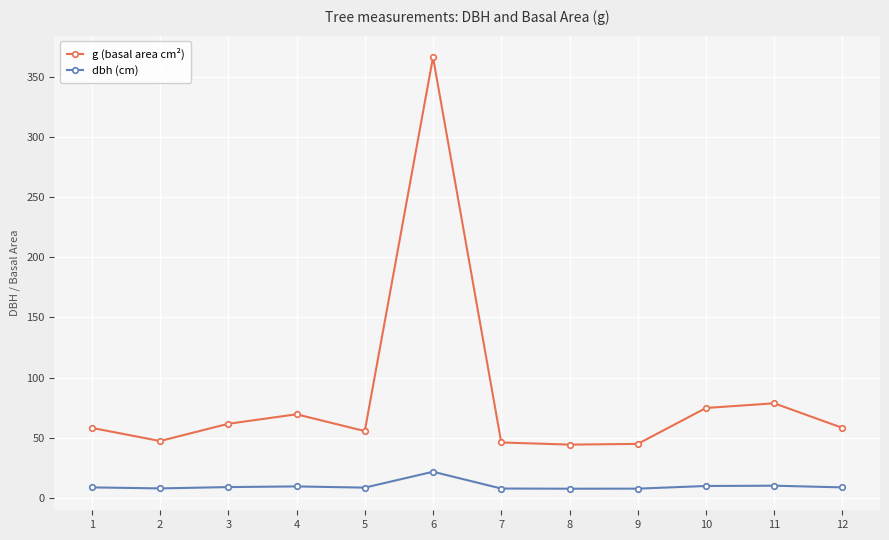

True or false: dbh (cm) has more than 0 points higher than both neighbors.

True